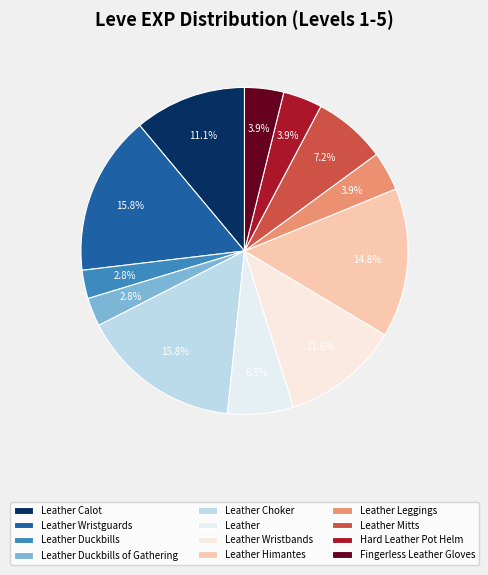

To the nearest percent, what is the average slice percentage?

8%